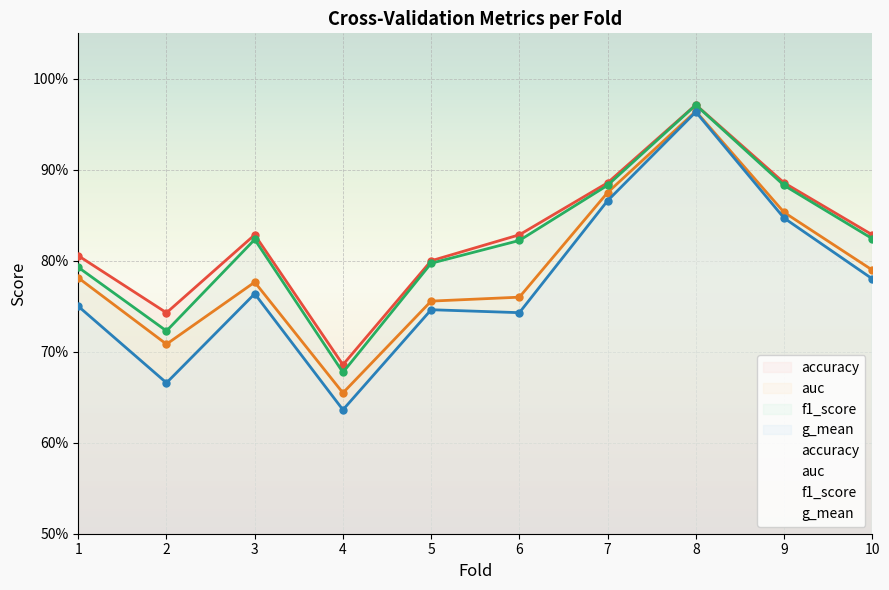

The auc series shows 1.0 at 8. True or false?

True